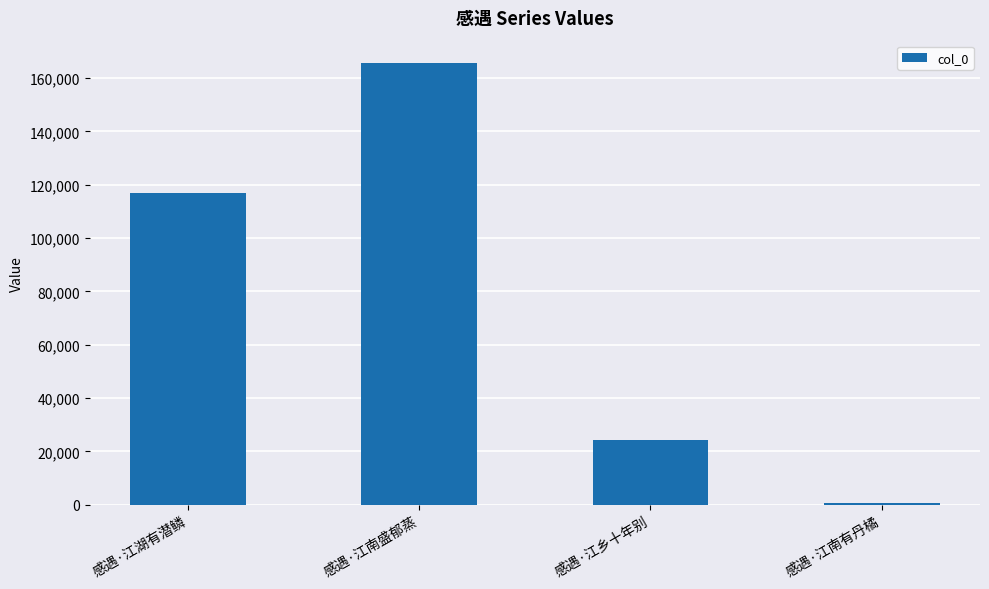

Reading left to right, extract all data points from this chart.

116778	165745	24415	637